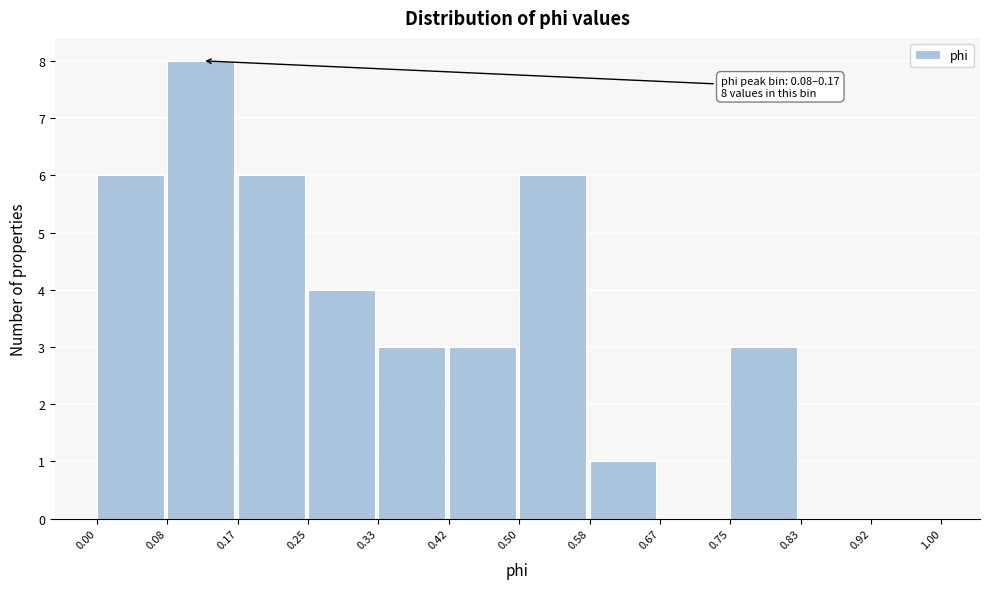

Over which range of the x-axis is the bar tallest?

0.08 to 0.17